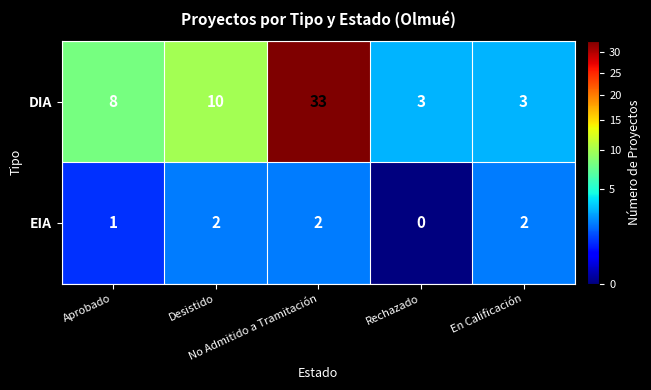

What is the total value across all series at No Admitido a Tramitación?

35